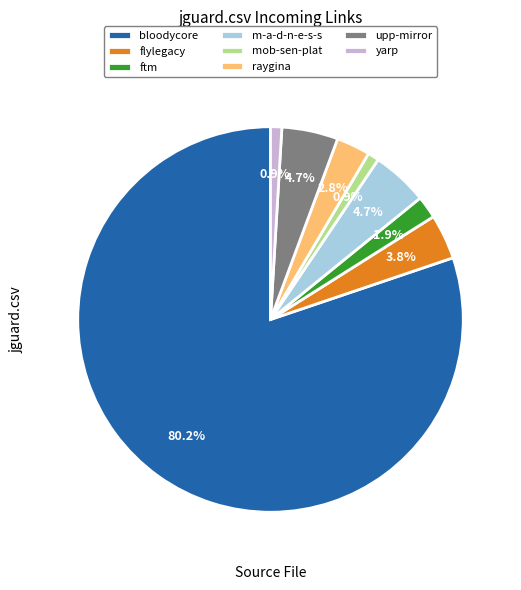

Which category has the biggest portion of the pie?

bloodycore